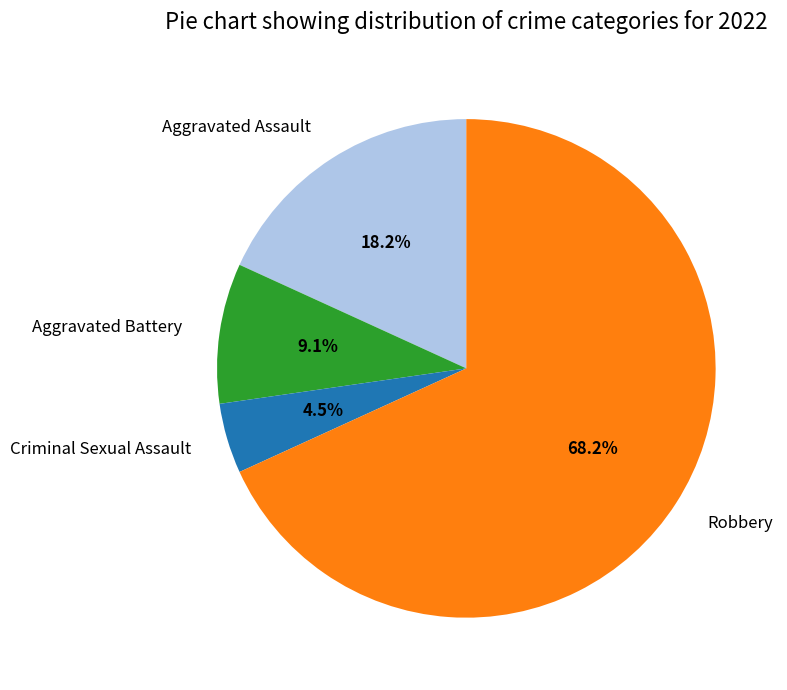

Between Aggravated Battery and Robbery, which is larger?

Robbery